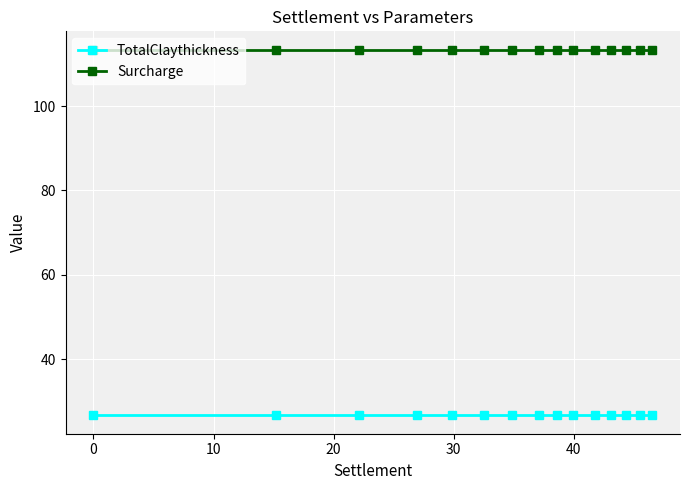

List the series in order of their overall mean, lowest first.

TotalClaythickness, Surcharge